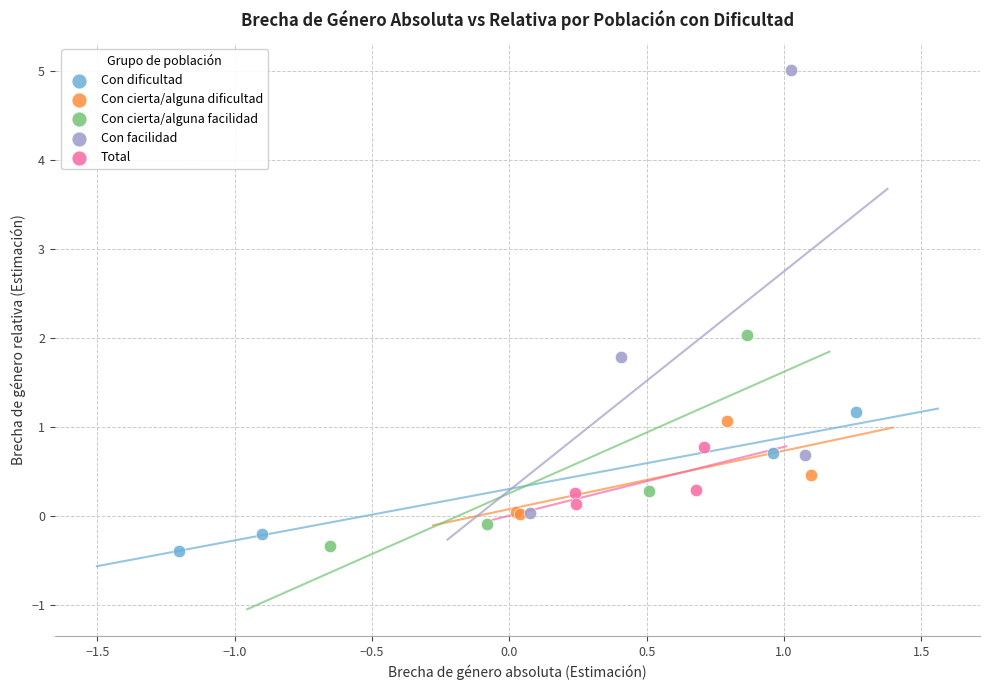

Which series reaches the maximum Y coordinate?

Con facilidad